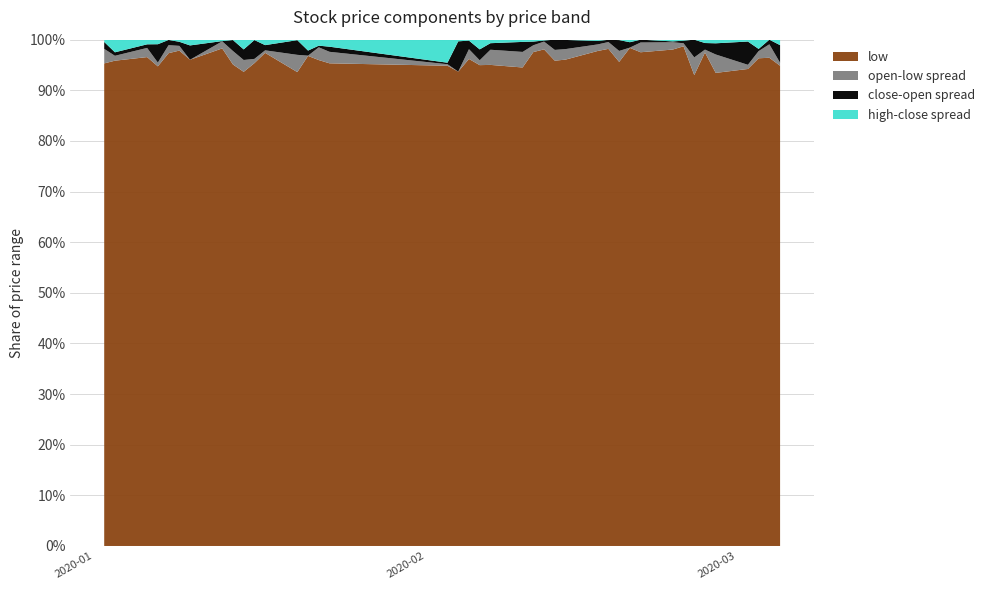

What is the maximum value for low?

98.7